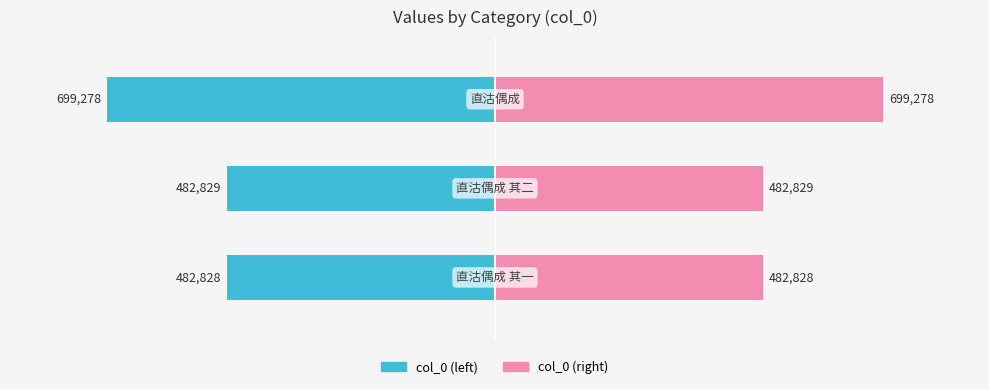

Rank the series by their average value, from lowest to highest.

col_0 (left), col_0 (right)